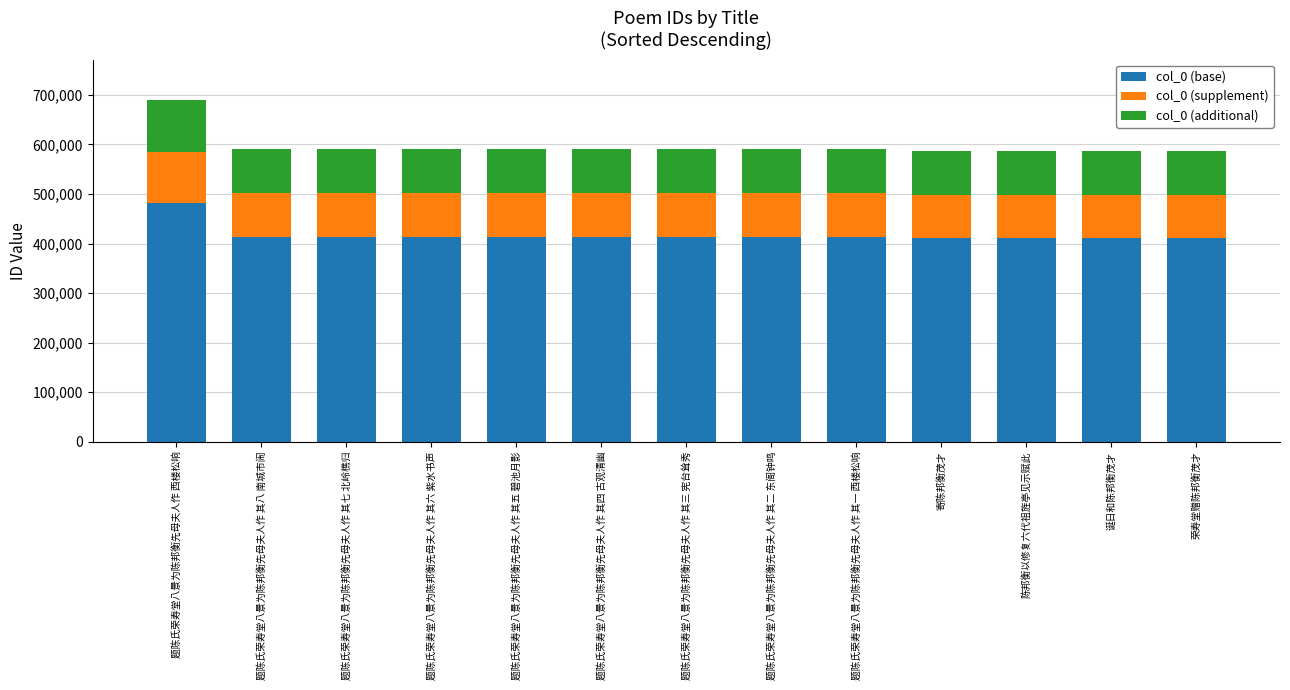

What is the difference between the maximum and minimum values in the col_0 (base) series?

71654.8